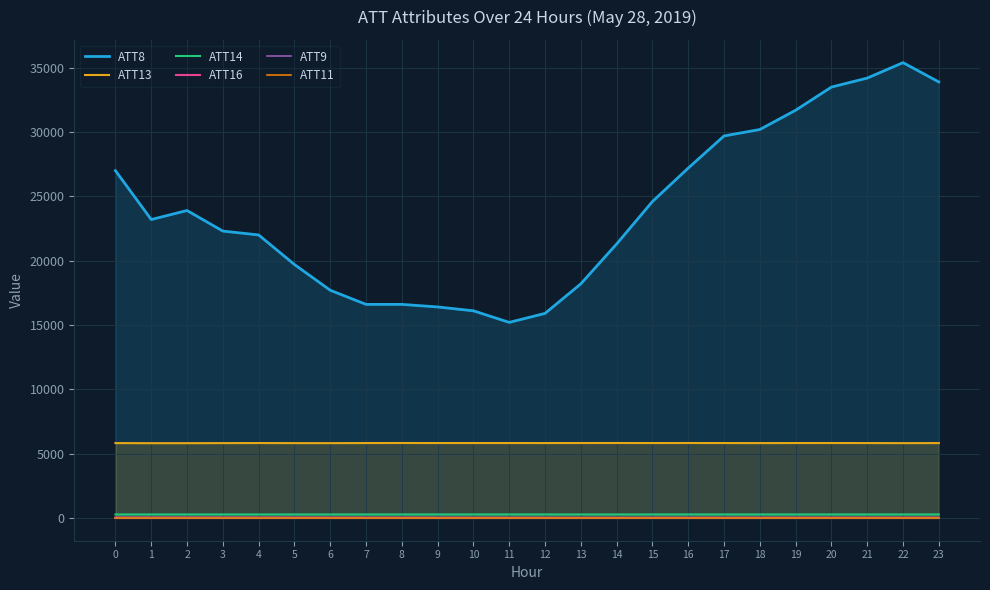

What is the difference between the ATT14 values at 18 and 17?

0.2